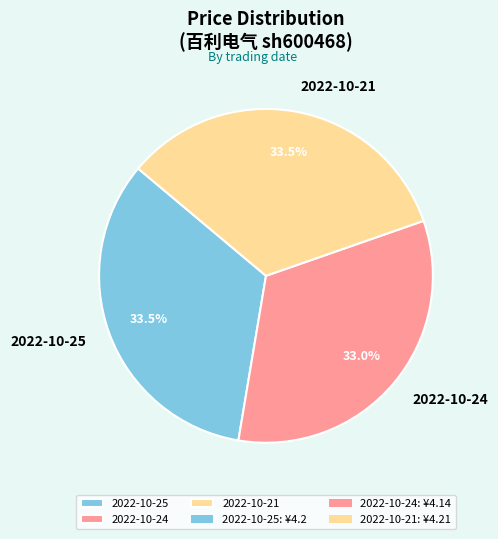

Does 2022-10-24 account for over 50% of the chart?

No